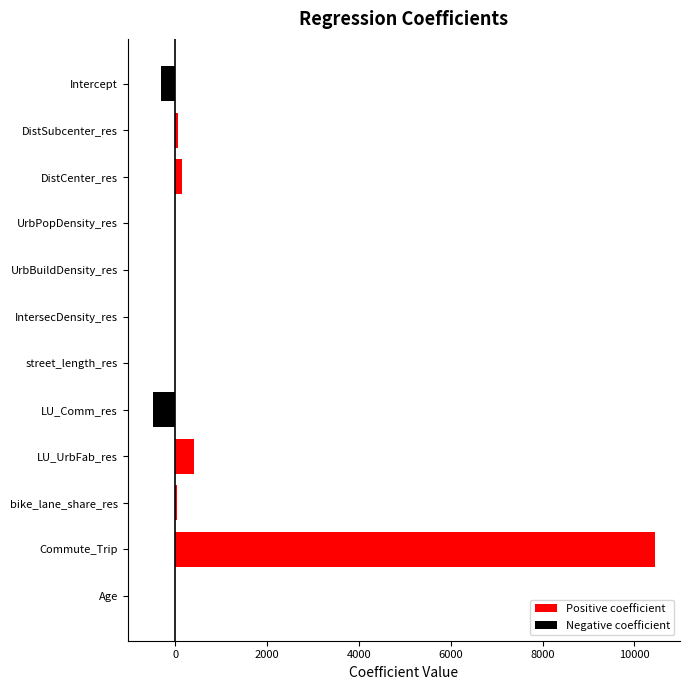

What is the greatest value displayed?

10445.1